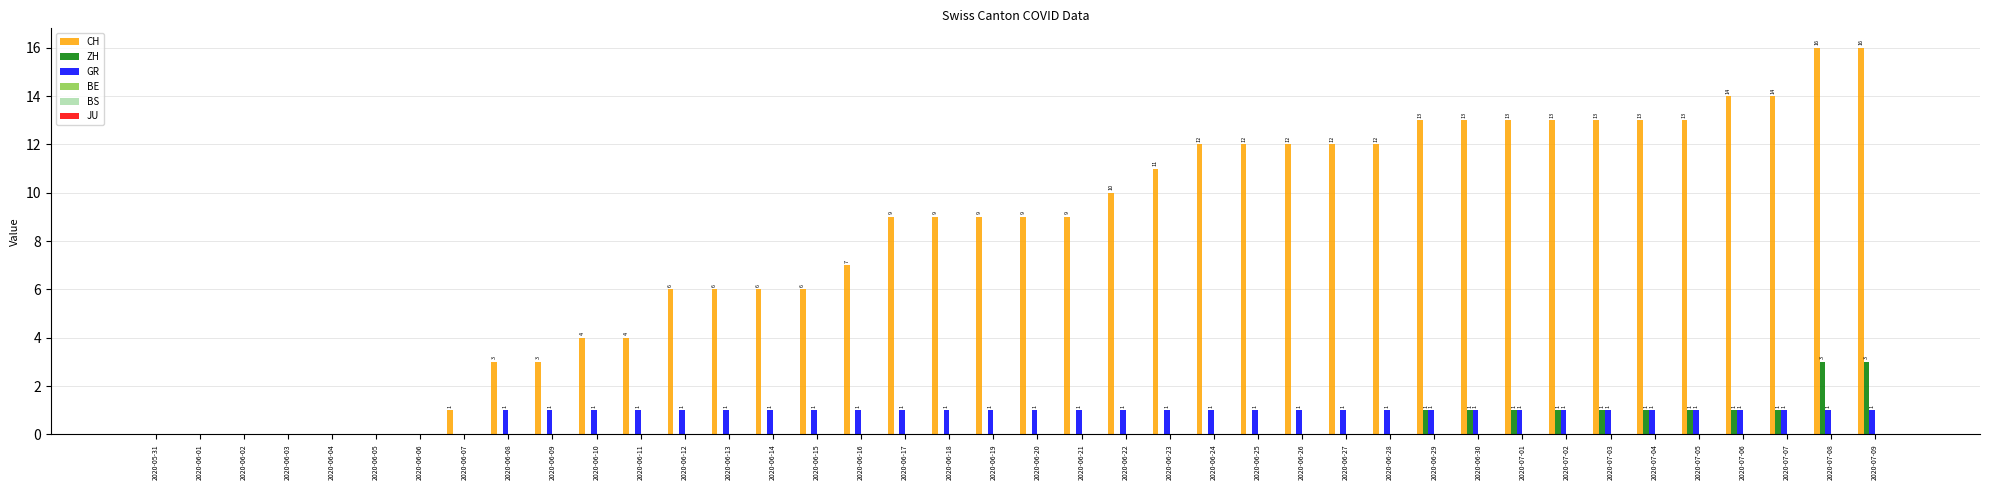

Reading left to right, list all the values displayed in this chart.

CH: 2020-05-31=0	2020-06-01=0	2020-06-02=0	2020-06-03=0	2020-06-04=0	2020-06-05=0	2020-06-06=0	2020-06-07=1	2020-06-08=3	2020-06-09=3	2020-06-10=4	2020-06-11=4	2020-06-12=6	2020-06-13=6	2020-06-14=6	2020-06-15=6	2020-06-16=7	2020-06-17=9	2020-06-18=9	2020-06-19=9	2020-06-20=9	2020-06-21=9	2020-06-22=10	2020-06-23=11	2020-06-24=12	2020-06-25=12	2020-06-26=12	2020-06-27=12	2020-06-28=12	2020-06-29=13	2020-06-30=13	2020-07-01=13	2020-07-02=13	2020-07-03=13	2020-07-04=13	2020-07-05=13	2020-07-06=14	2020-07-07=14	2020-07-08=16	2020-07-09=16
ZH: 2020-05-31=0	2020-06-01=0	2020-06-02=0	2020-06-03=0	2020-06-04=0	2020-06-05=0	2020-06-06=0	2020-06-07=0	2020-06-08=0	2020-06-09=0	2020-06-10=0	2020-06-11=0	2020-06-12=0	2020-06-13=0	2020-06-14=0	2020-06-15=0	2020-06-16=0	2020-06-17=0	2020-06-18=0	2020-06-19=0	2020-06-20=0	2020-06-21=0	2020-06-22=0	2020-06-23=0	2020-06-24=0	2020-06-25=0	2020-06-26=0	2020-06-27=0	2020-06-28=0	2020-06-29=1	2020-06-30=1	2020-07-01=1	2020-07-02=1	2020-07-03=1	2020-07-04=1	2020-07-05=1	2020-07-06=1	2020-07-07=1	2020-07-08=3	2020-07-09=3
GR: 2020-05-31=0	2020-06-01=0	2020-06-02=0	2020-06-03=0	2020-06-04=0	2020-06-05=0	2020-06-06=0	2020-06-07=0	2020-06-08=1	2020-06-09=1	2020-06-10=1	2020-06-11=1	2020-06-12=1	2020-06-13=1	2020-06-14=1	2020-06-15=1	2020-06-16=1	2020-06-17=1	2020-06-18=1	2020-06-19=1	2020-06-20=1	2020-06-21=1	2020-06-22=1	2020-06-23=1	2020-06-24=1	2020-06-25=1	2020-06-26=1	2020-06-27=1	2020-06-28=1	2020-06-29=1	2020-06-30=1	2020-07-01=1	2020-07-02=1	2020-07-03=1	2020-07-04=1	2020-07-05=1	2020-07-06=1	2020-07-07=1	2020-07-08=1	2020-07-09=1